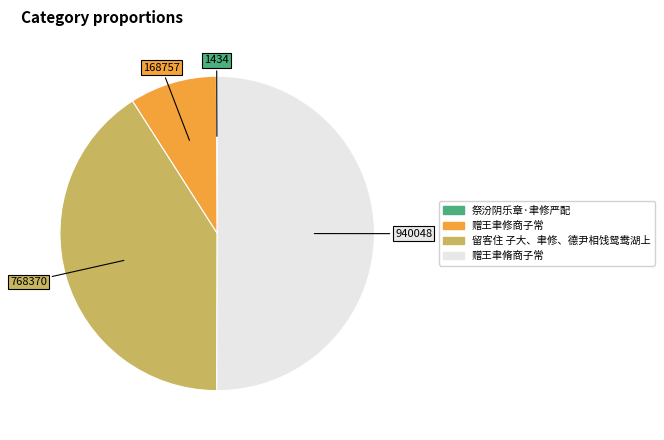

Which slice is the largest?

赠王聿脩商子常